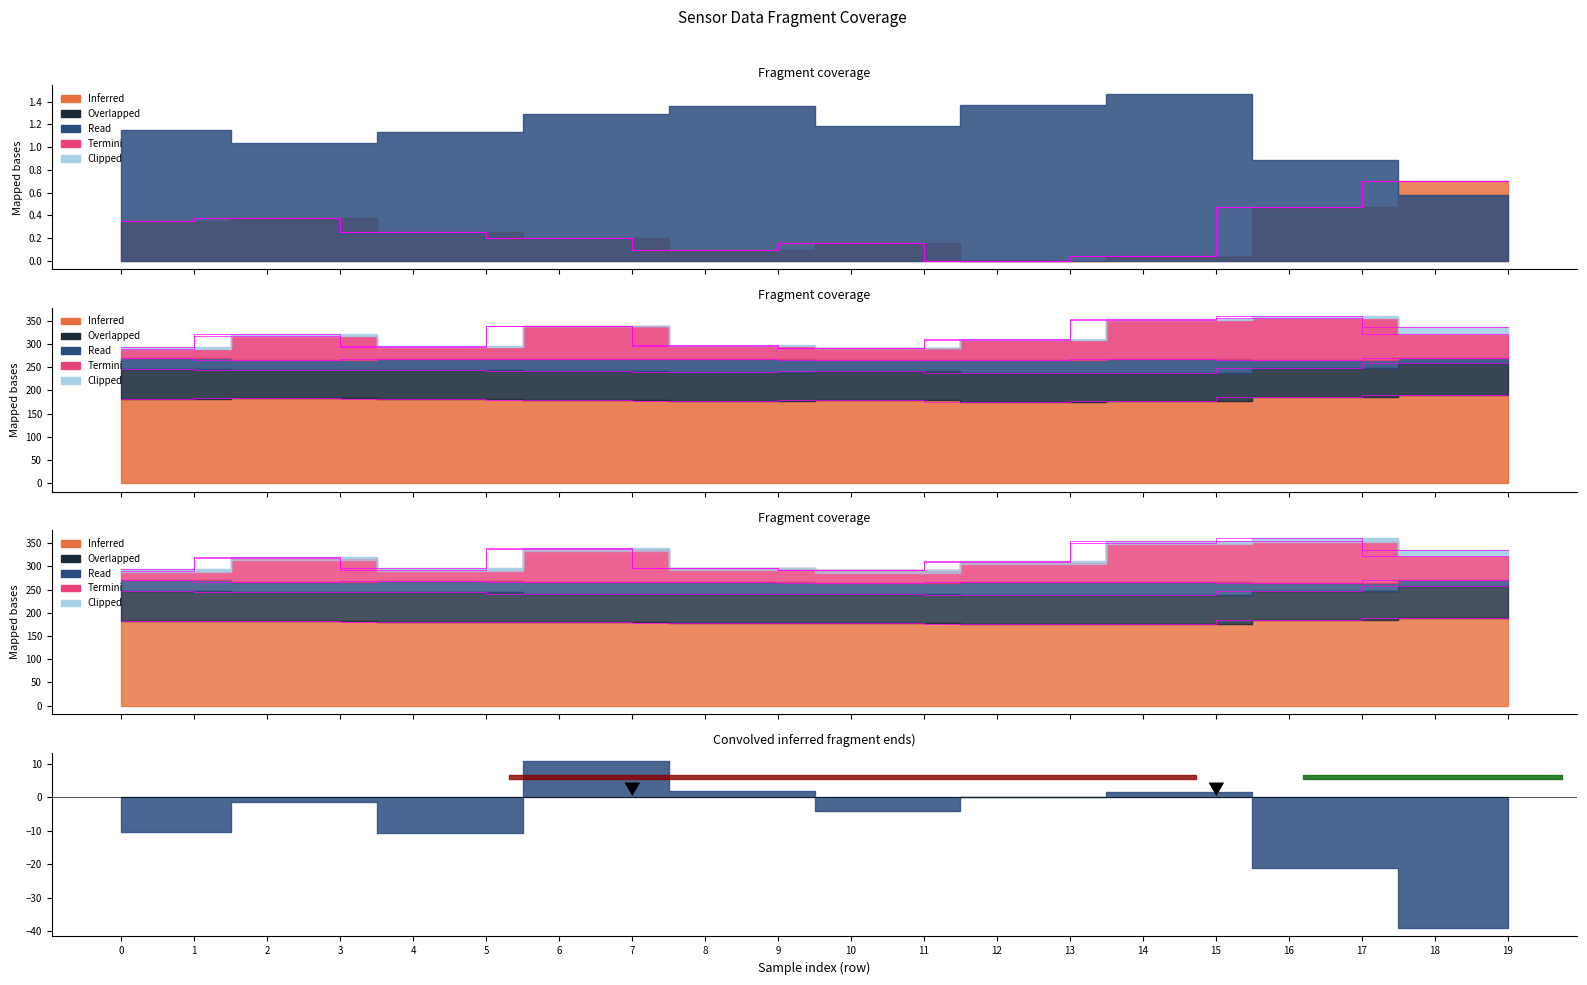

What is the sum of all values?

5.3